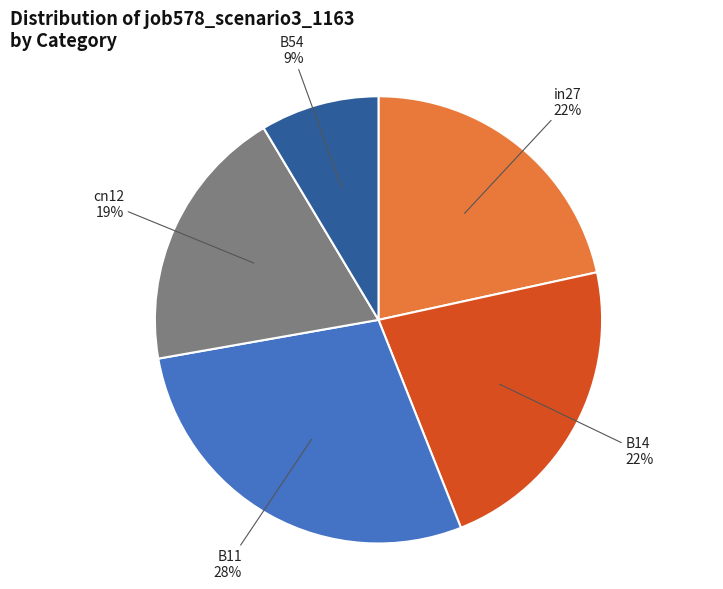

Is it true that cn12 is 9% of the pie?

False